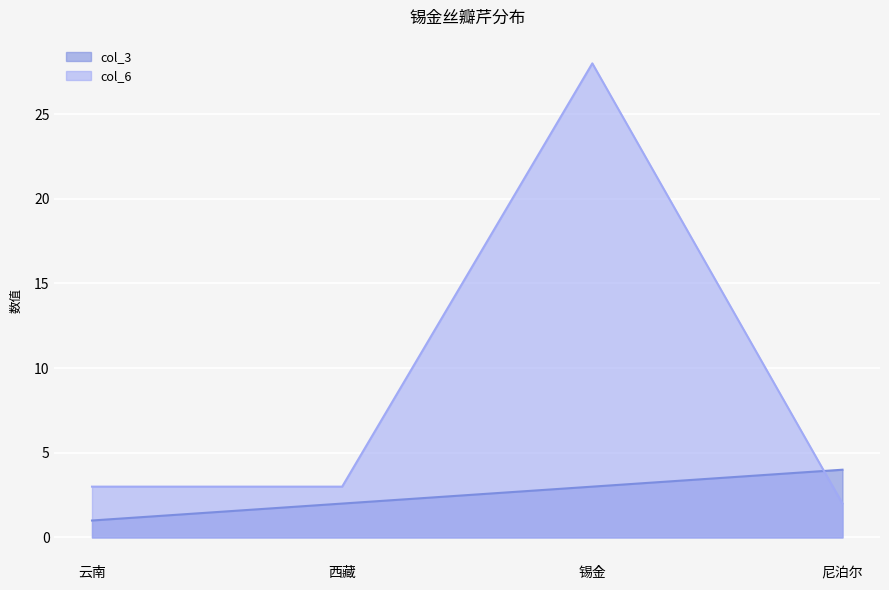

Between which two adjacent categories do col_3 and col_6 first intersect?

锡金 and 尼泊尔